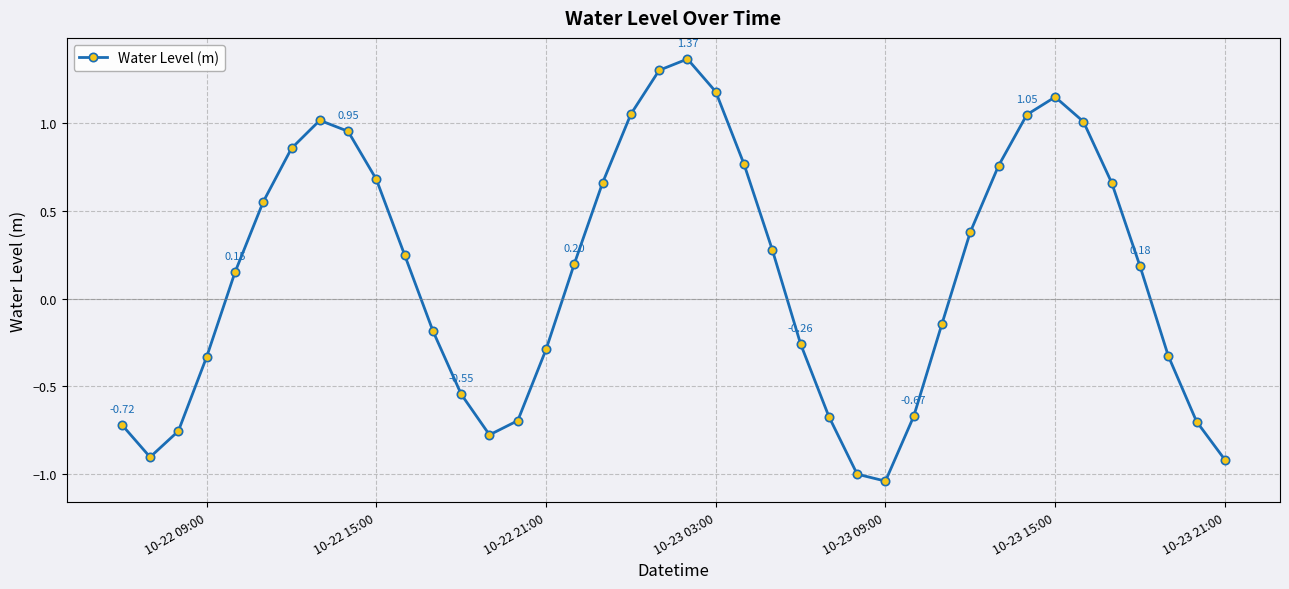

How many points are lower than both their immediate neighbors (excluding endpoints)?

3